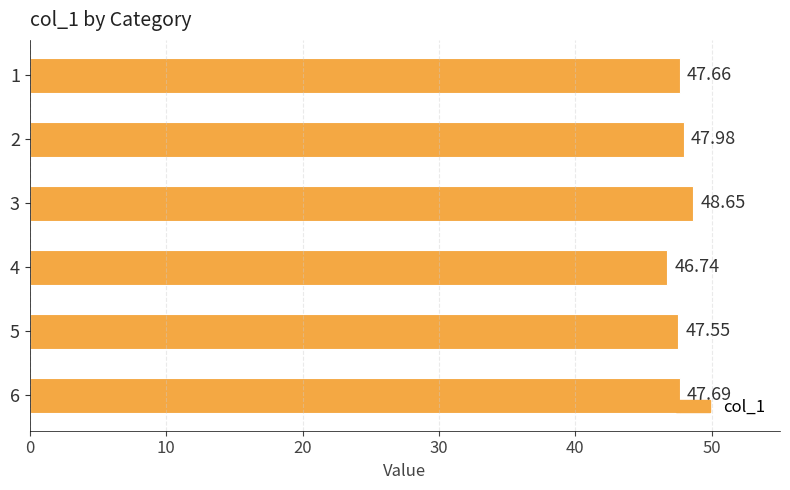

What is the change in value from 5 to 6?

+0.1